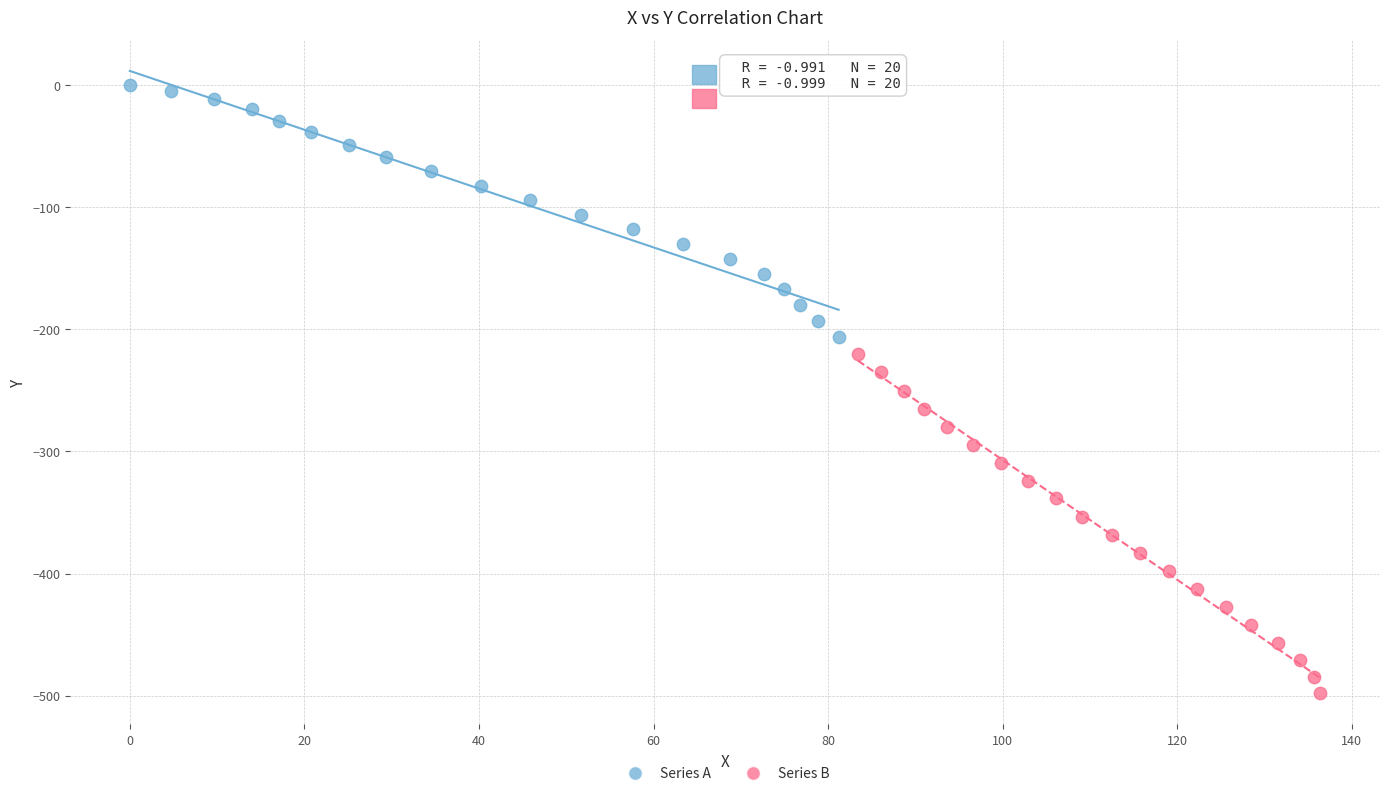

Which series has the largest Y range (max minus min)?

Series B